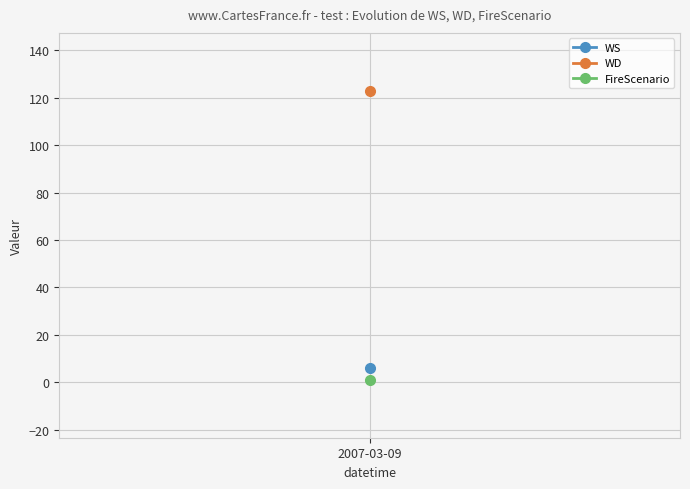

At 9, list the series in order from largest to smallest.

WD, WS, FireScenario